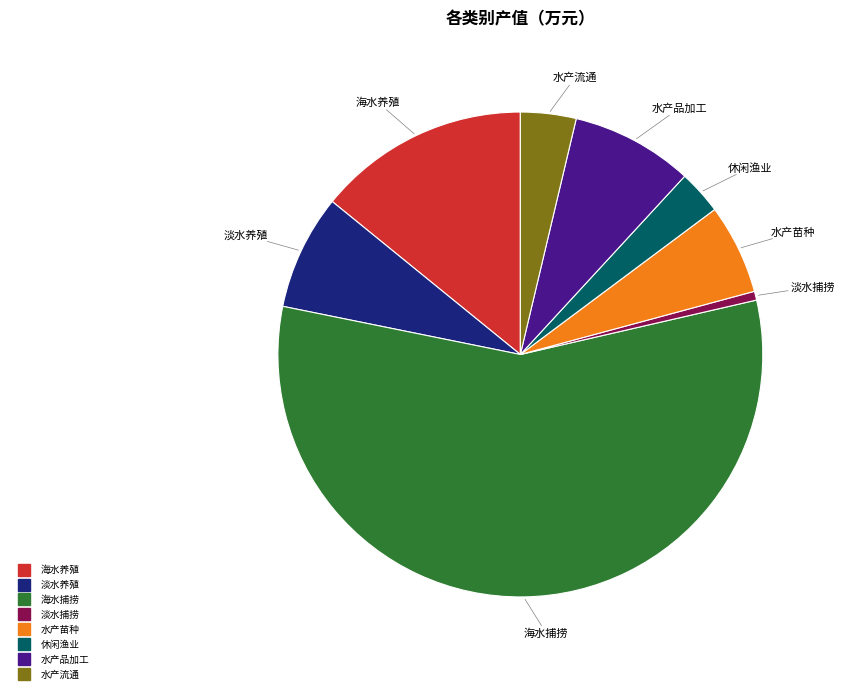

Is the sum of 海水捕捞 and 水产流通 greater than half?

Yes